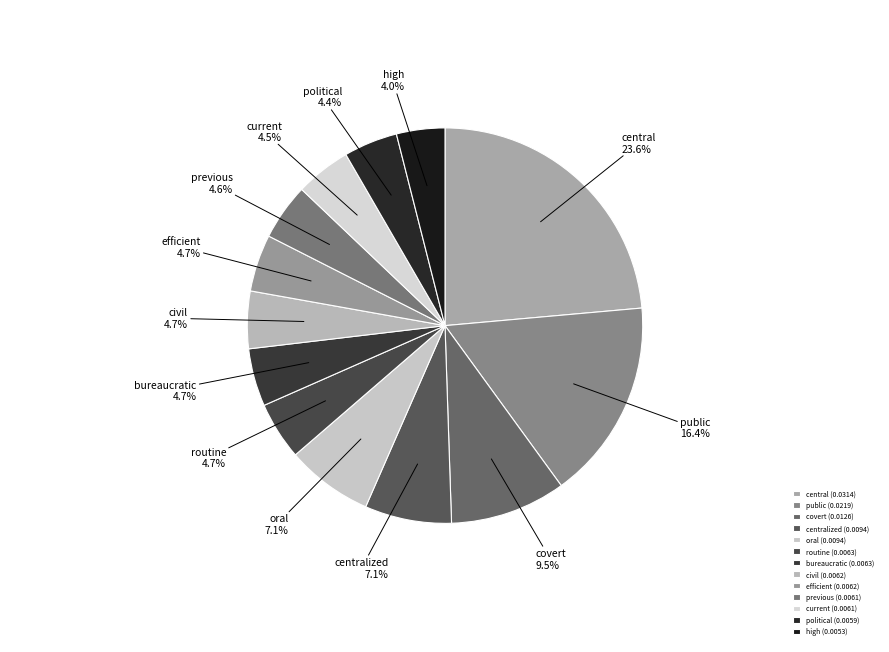

To the nearest percent, what percentage of the pie is high?

4%